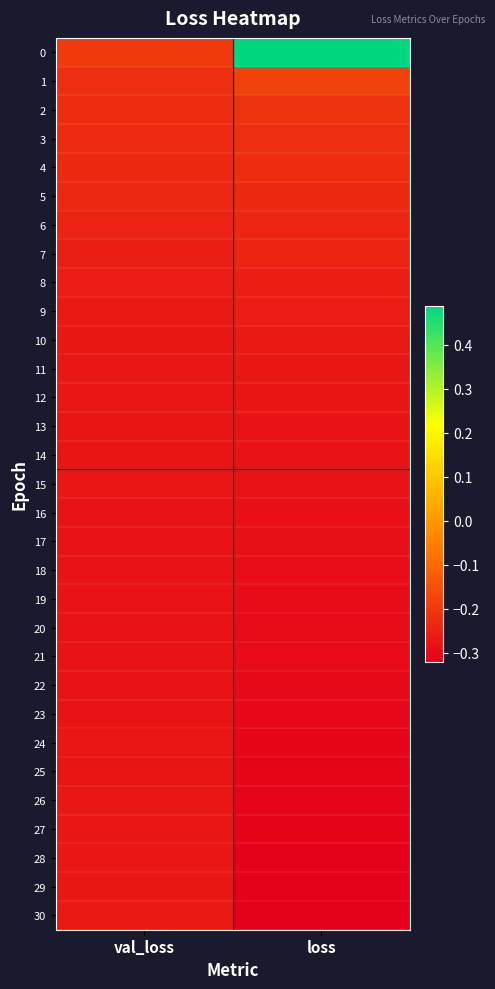

At val_loss, list the series in order from smallest to largest.

20, 17, 22, 19, 21, 16, 18, 23, 14, 13, 25, 24, 15, 26, 28, 12, 11, 27, 29, 10, 9, 30, 8, 7, 6, 5, 4, 3, 2, 1, 0